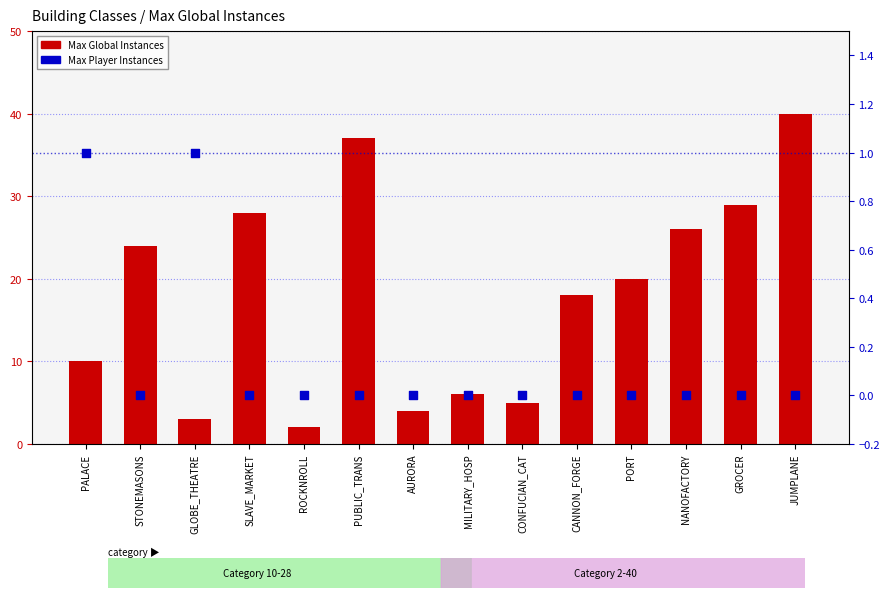

Is the value of Max Global Instances at GLOBE_THEATRE greater than the value of Max Player Instances at AURORA?

Yes